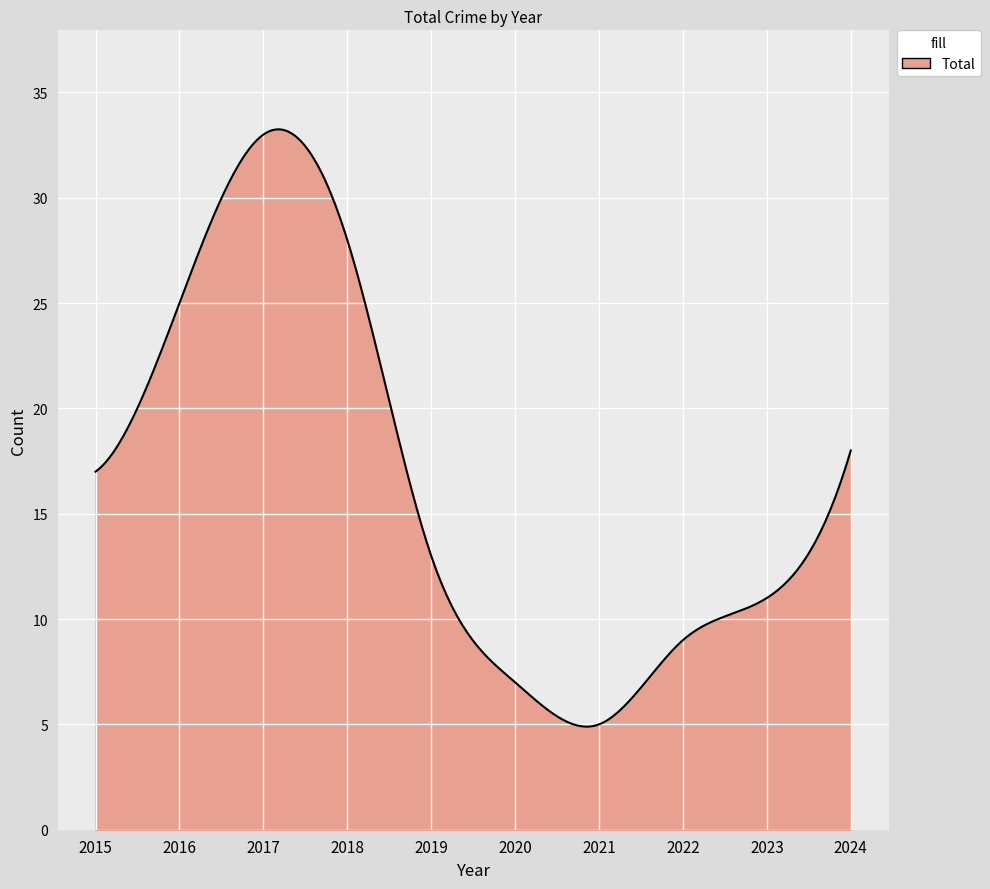

What is the greatest value displayed?

33.2